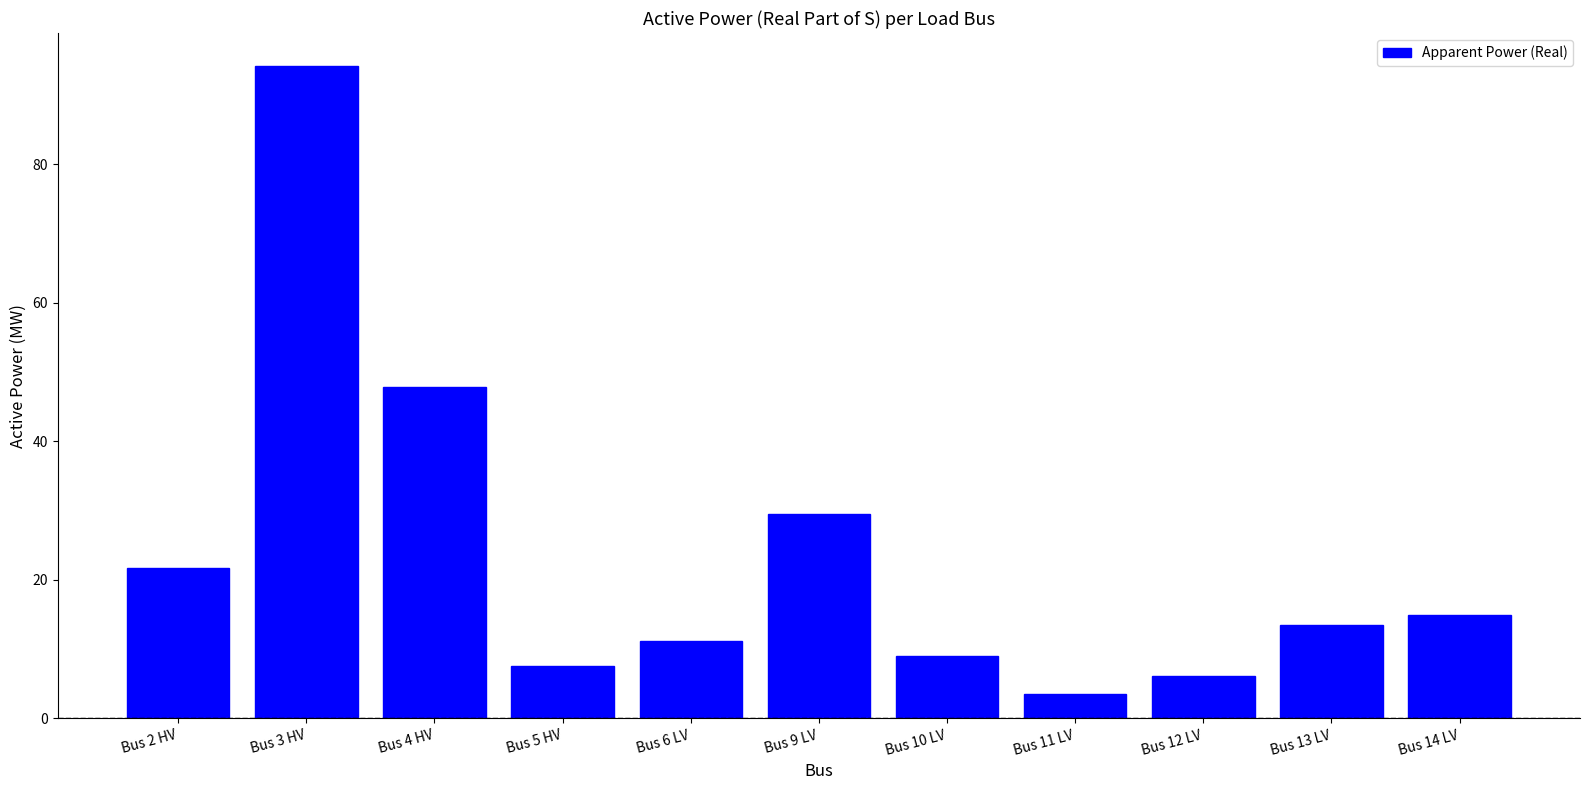

Rank the categories by value from lowest to highest.

Bus 11 LV, Bus 12 LV, Bus 5 HV, Bus 10 LV, Bus 6 LV, Bus 13 LV, Bus 14 LV, Bus 2 HV, Bus 9 LV, Bus 4 HV, Bus 3 HV